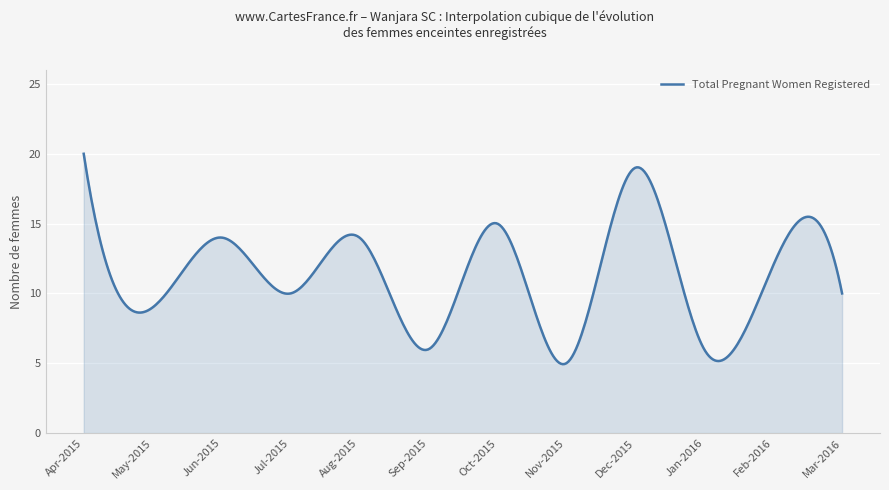

What is the greatest value displayed?

20.0